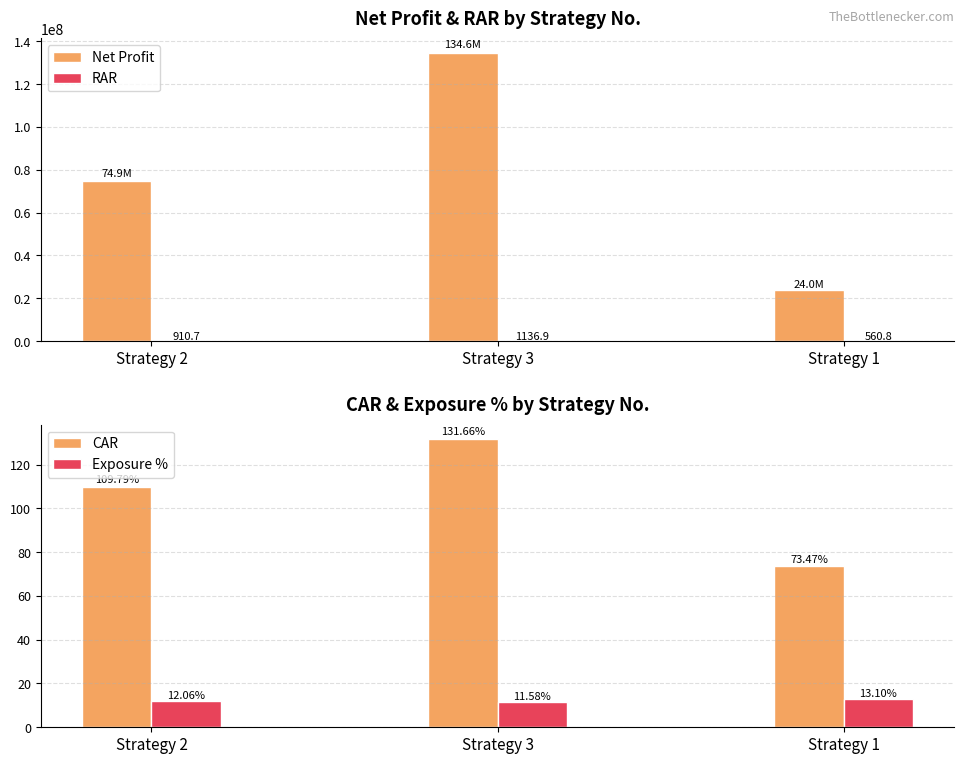

Count the number of categories in the chart.

3